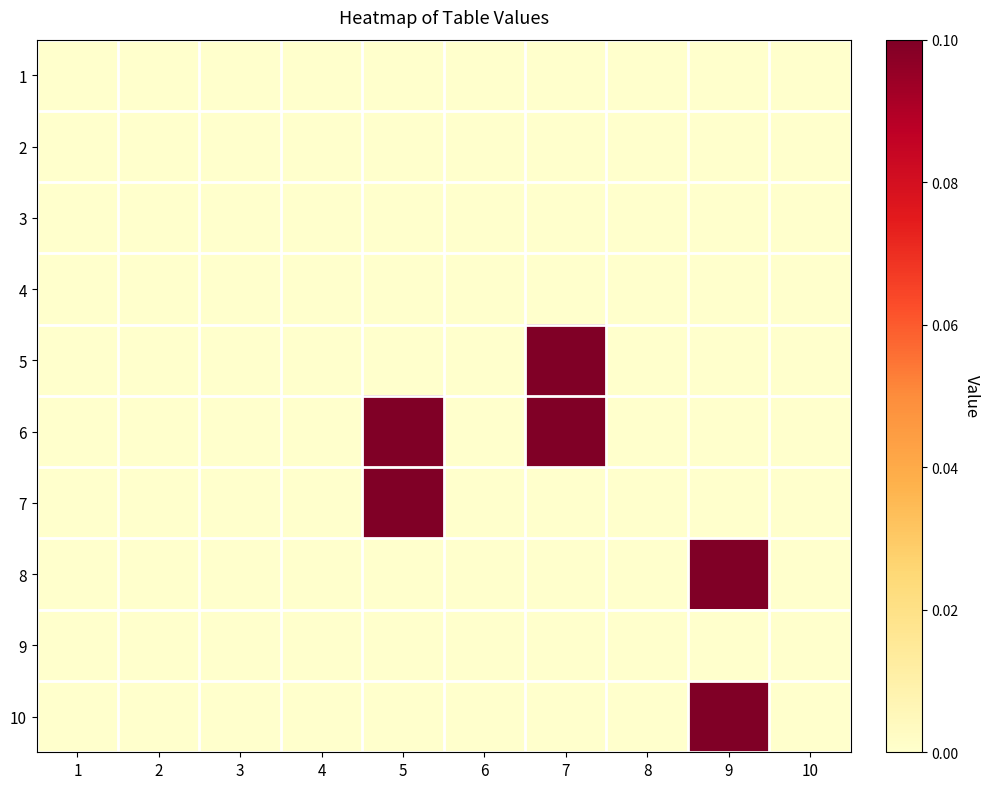

Rank the series at 2 from highest to lowest value.

1, 2, 3, 4, 5, 6, 7, 8, 9, 10